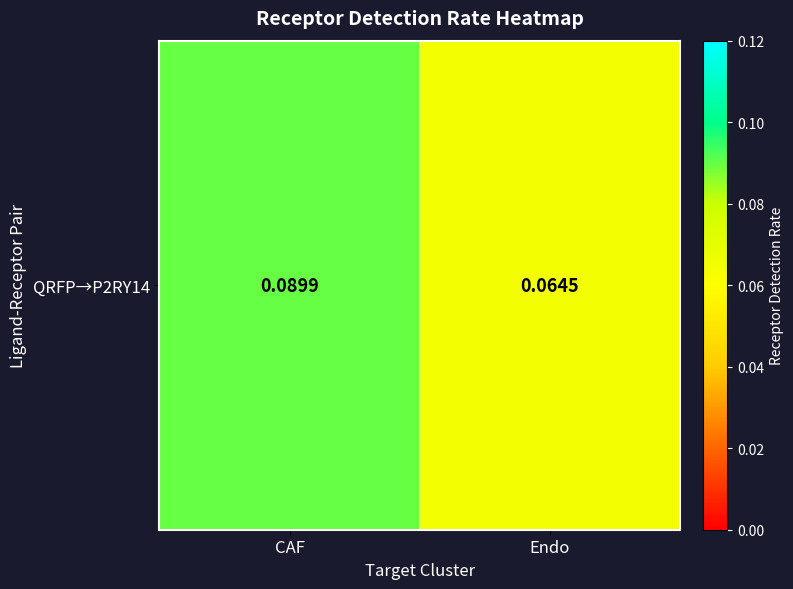

At which label is the value closest to 0?

Endo